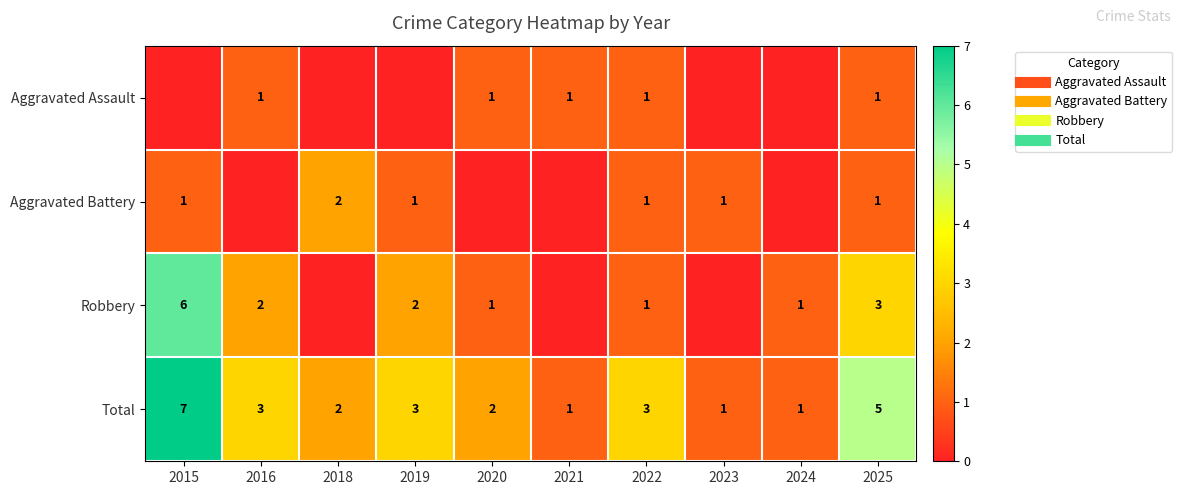

Count the Aggravated Assault values in the range 0 to 1.

10